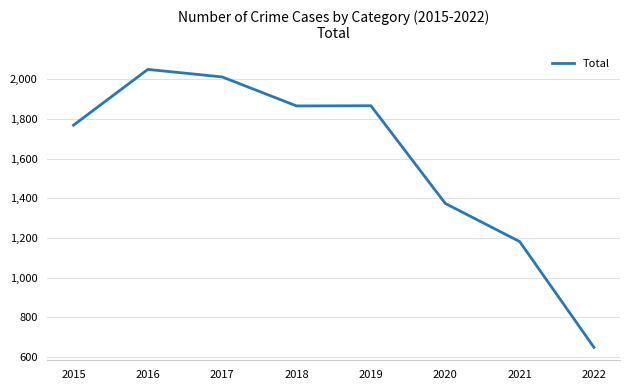

Is it true that the value at 2018 is 1865?

True